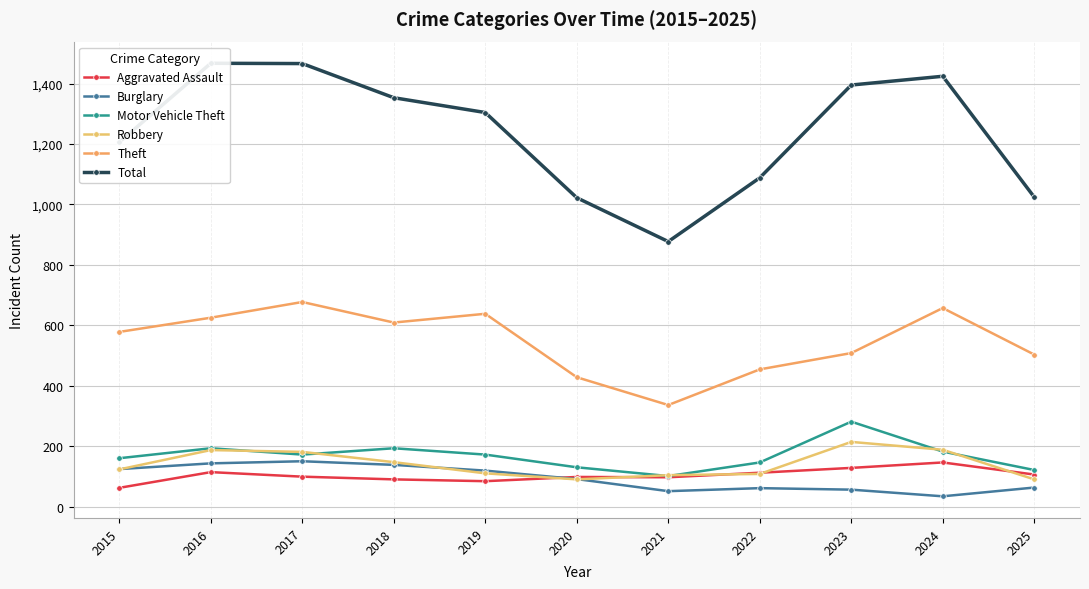

At which category does the chart reach its minimum across all series?

2024